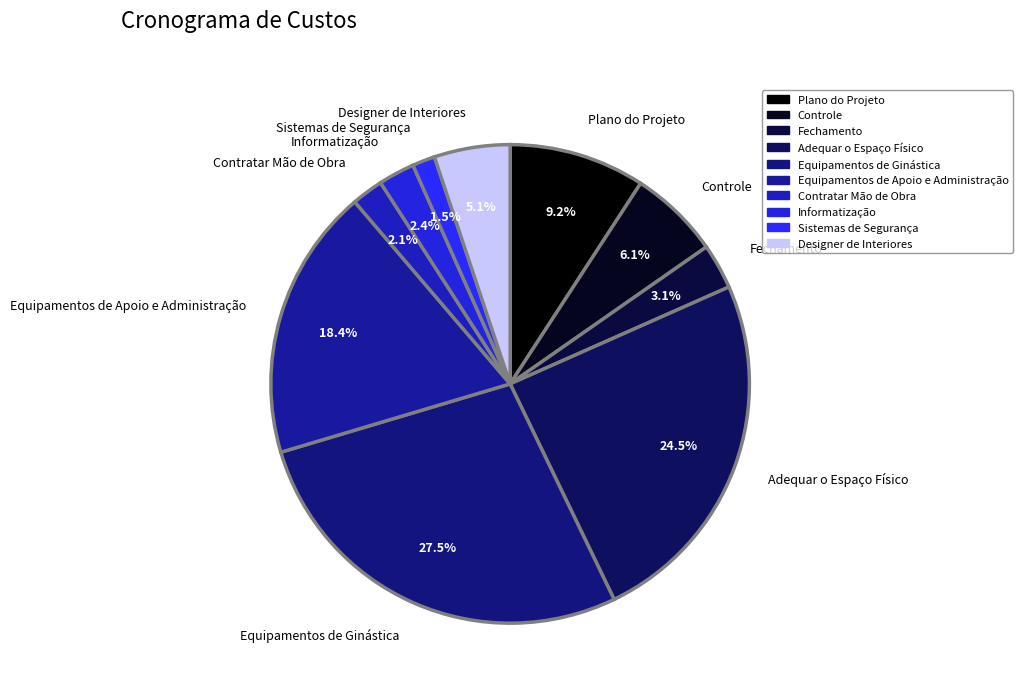

Count the number of slices in the pie.

10